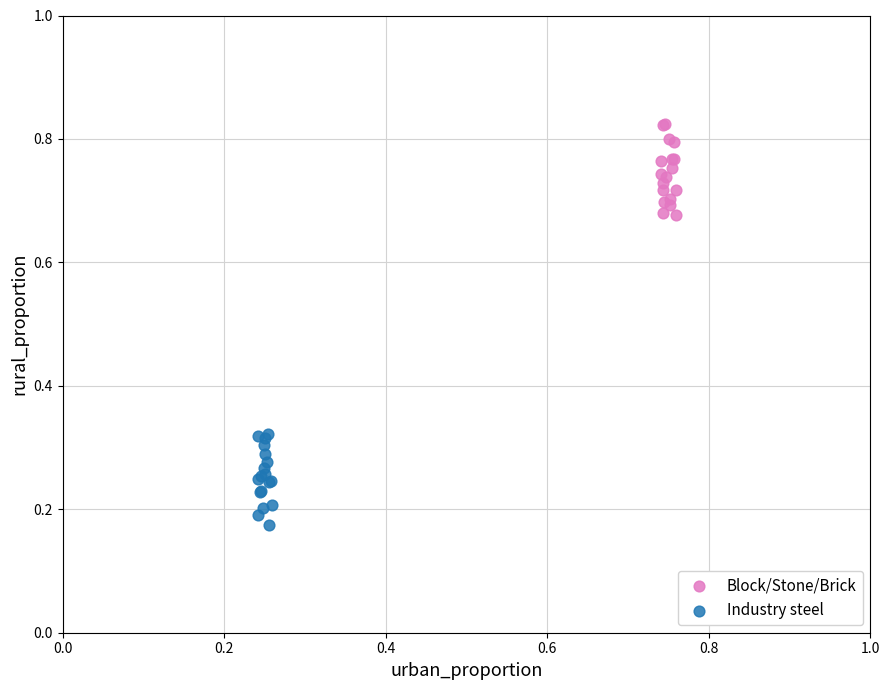

Which series reaches the maximum Y coordinate?

Block/Stone/Brick